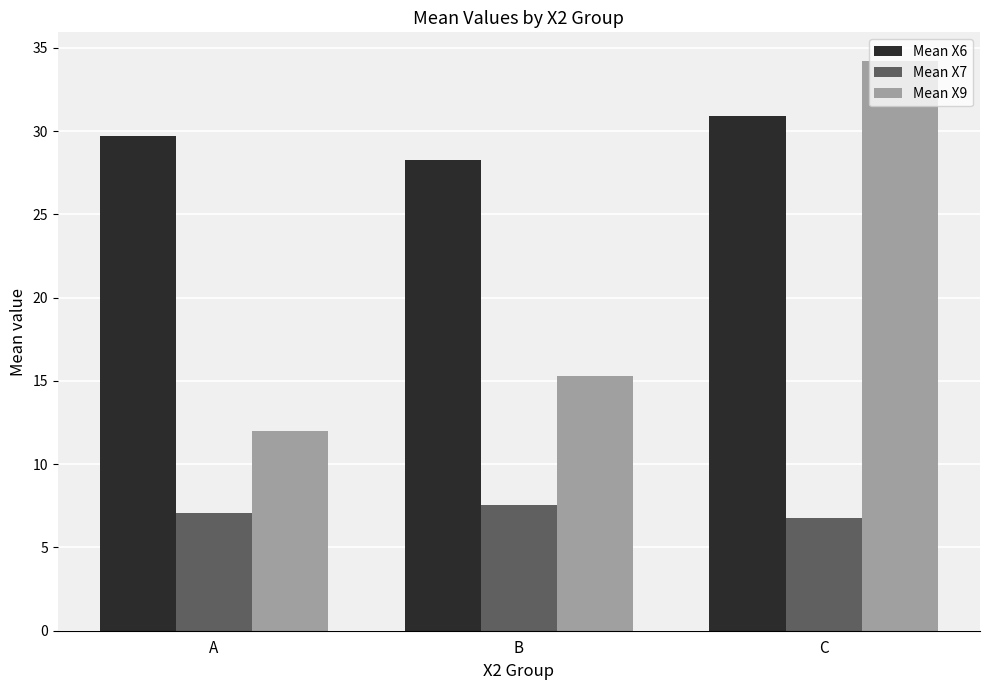

What is the difference between the maximum and minimum values in the Mean X7 series?

0.7